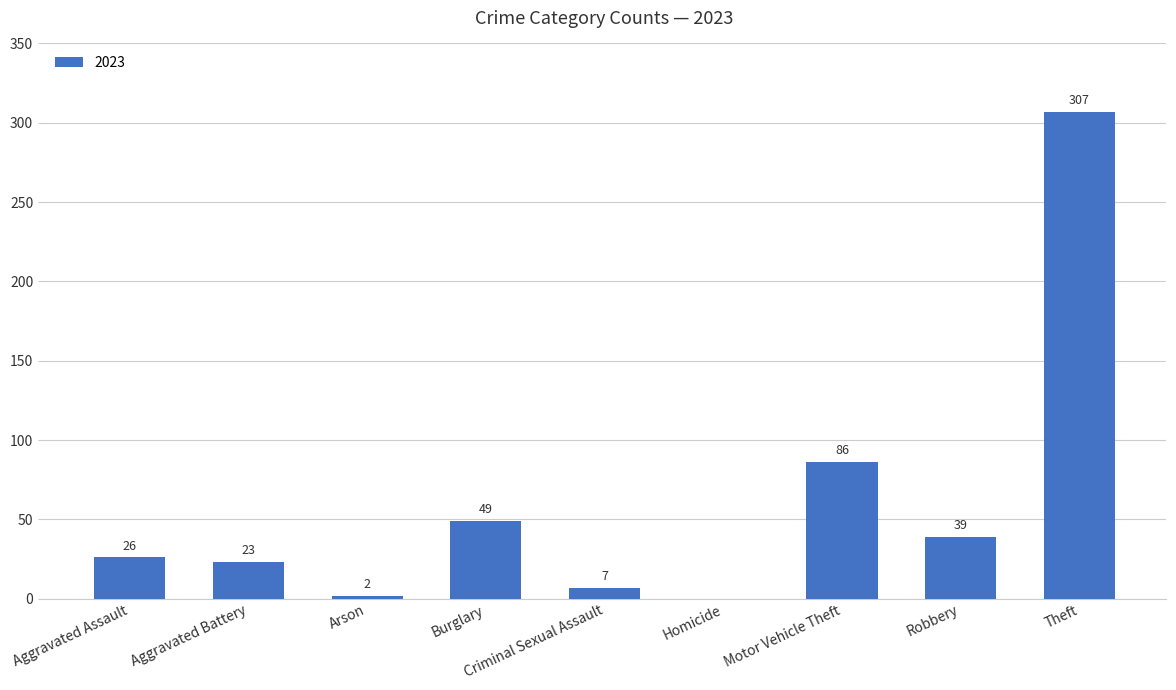

What is the sum of all values?

539